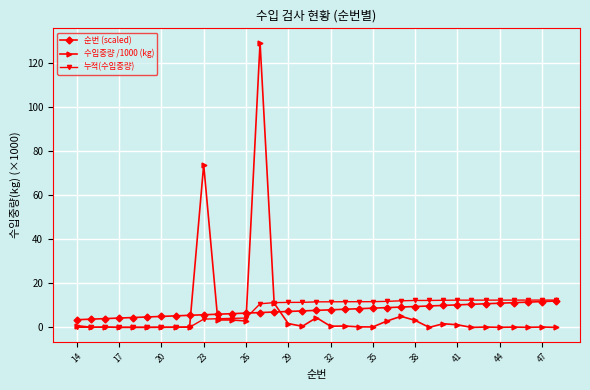

Does the chart have visible grid lines?

Yes